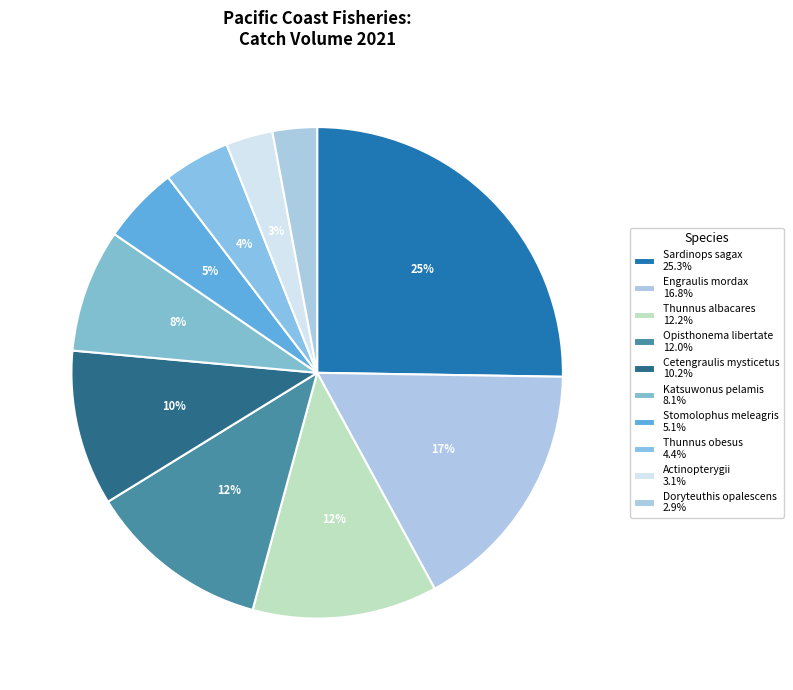

Count the number of slices in the pie.

10